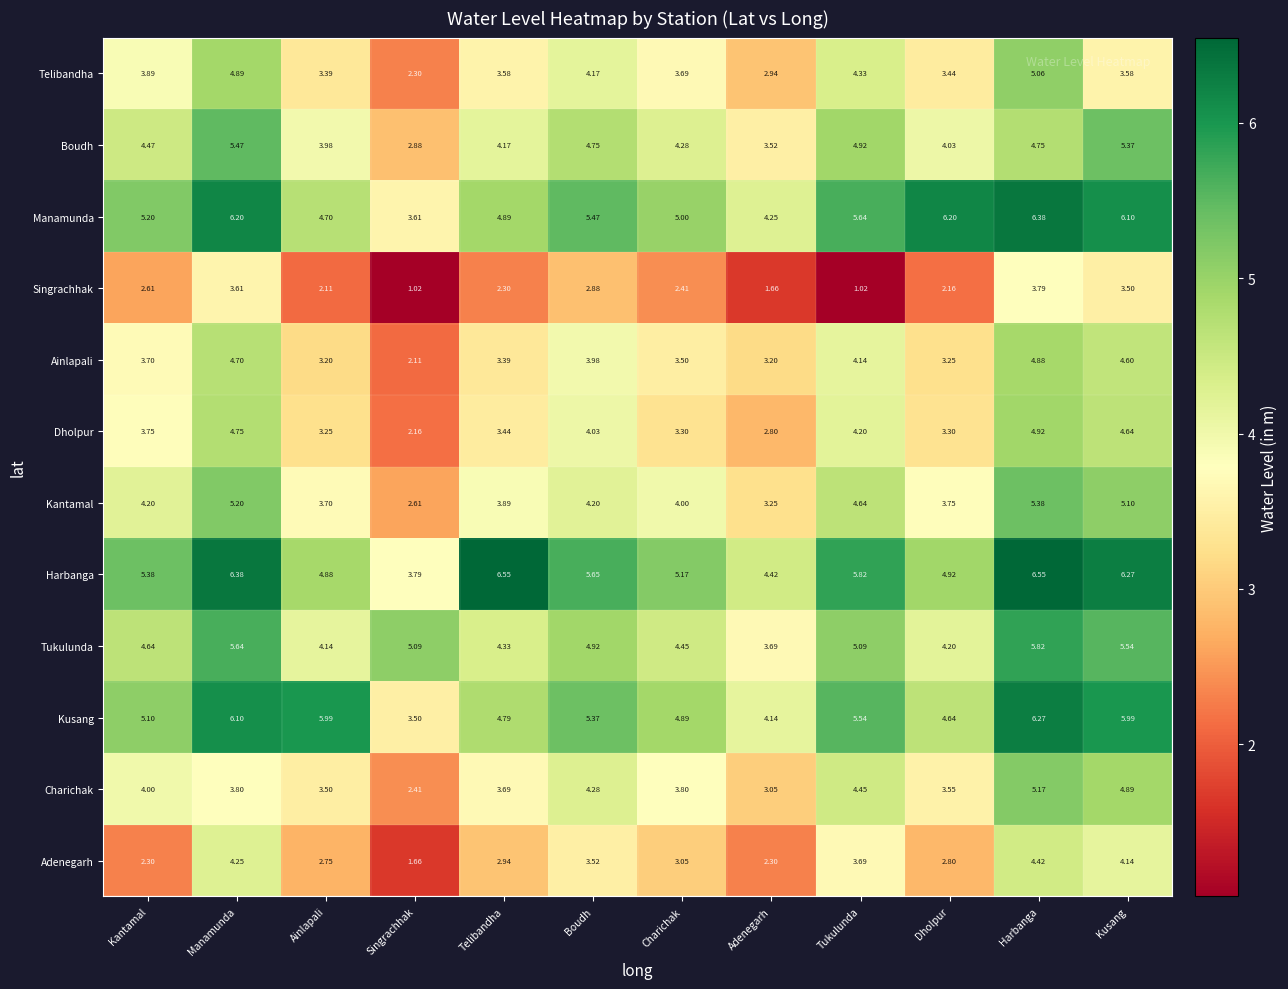

At which label is Kantamal closest to 3?

Adenegarh